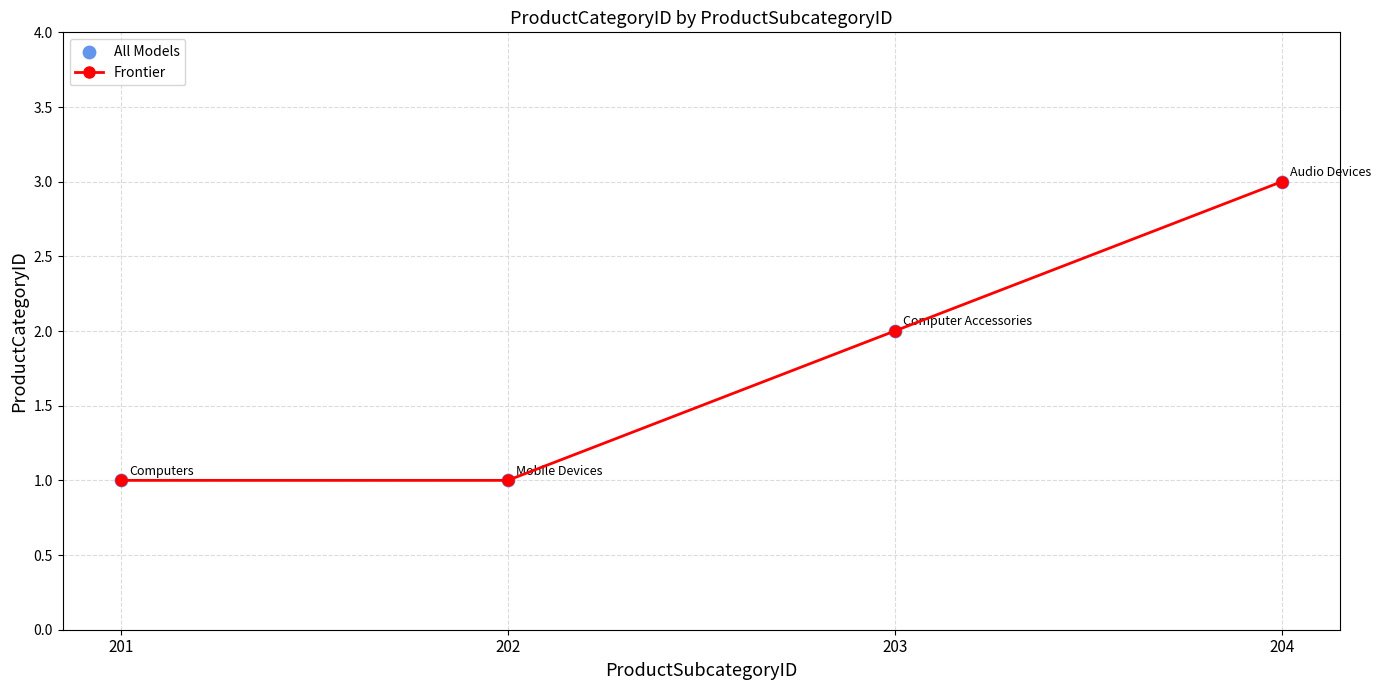

What is the value of the 4th point from the left?

3